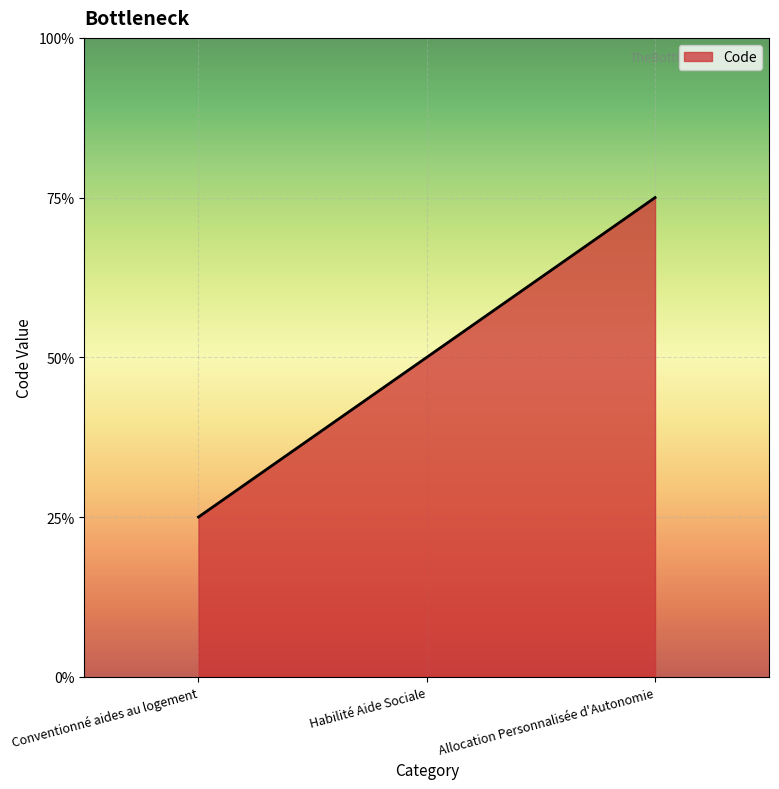

What is the label of the 1st point from the left?

Conventionné aides au logement